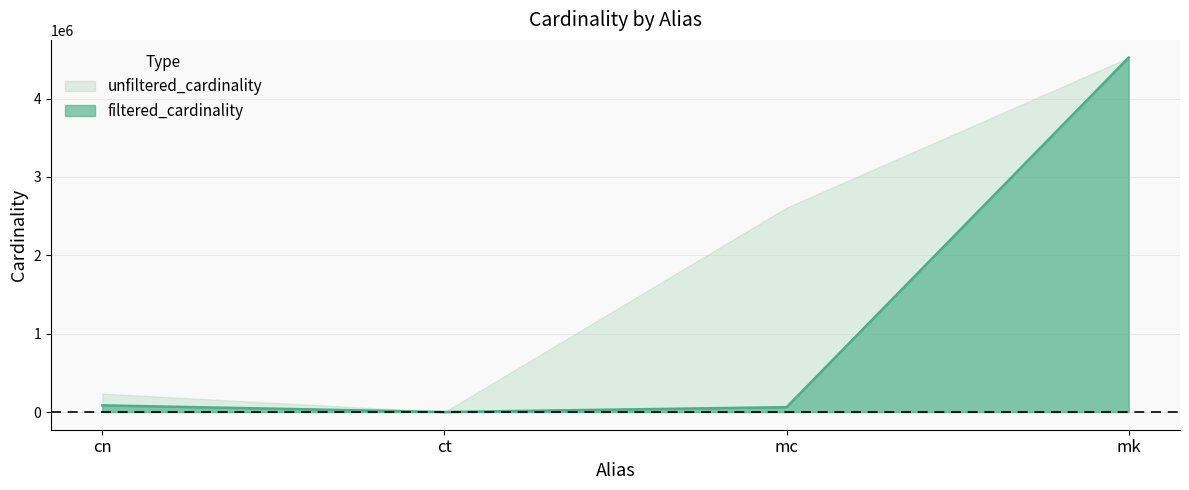

List the labels in order of value, largest first.

mk, cn, mc, ct